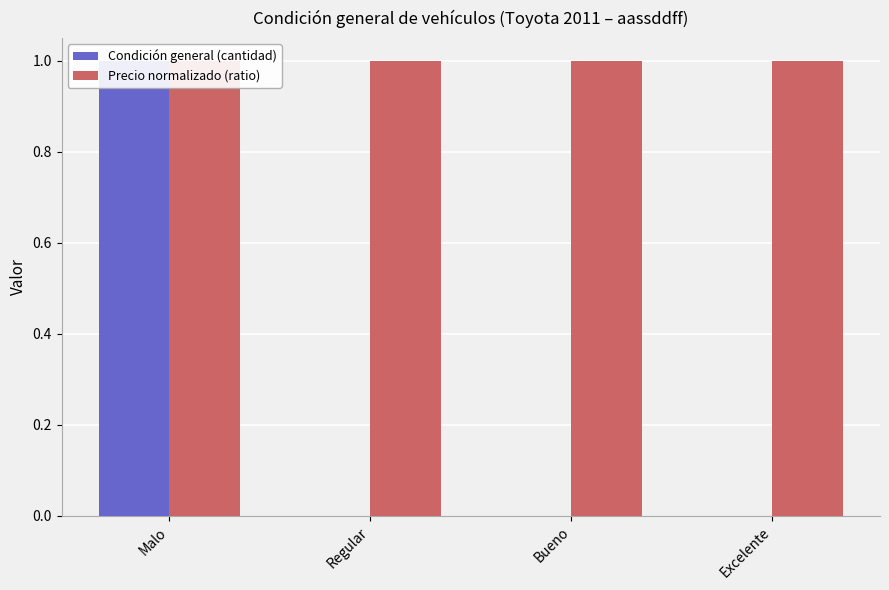

How many data points does each series have?

4